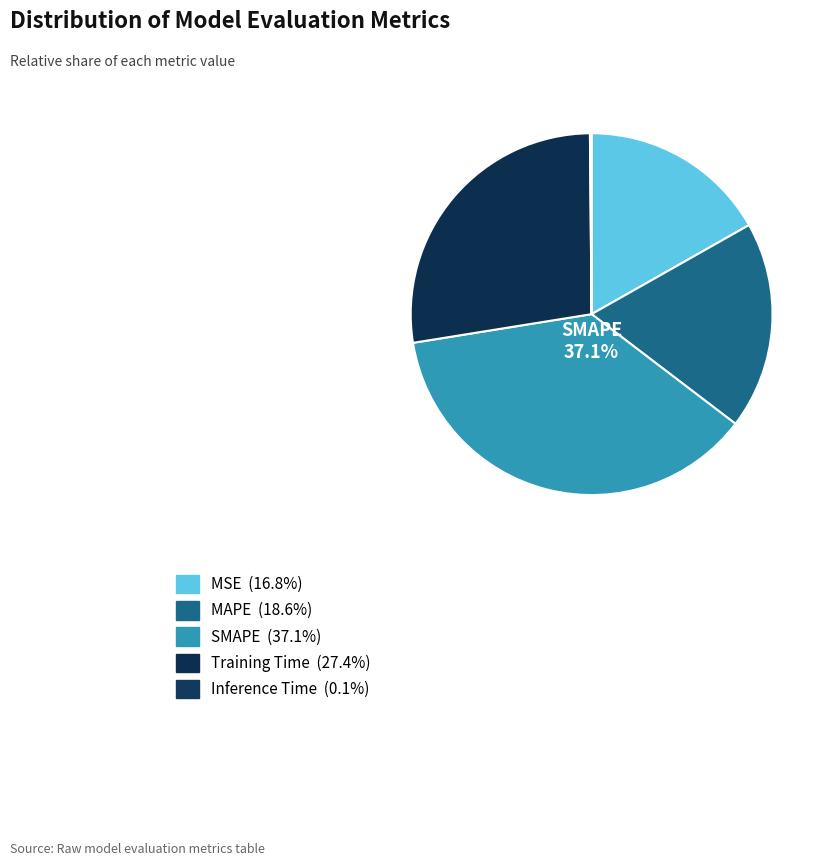

Does any single category account for the majority?

No